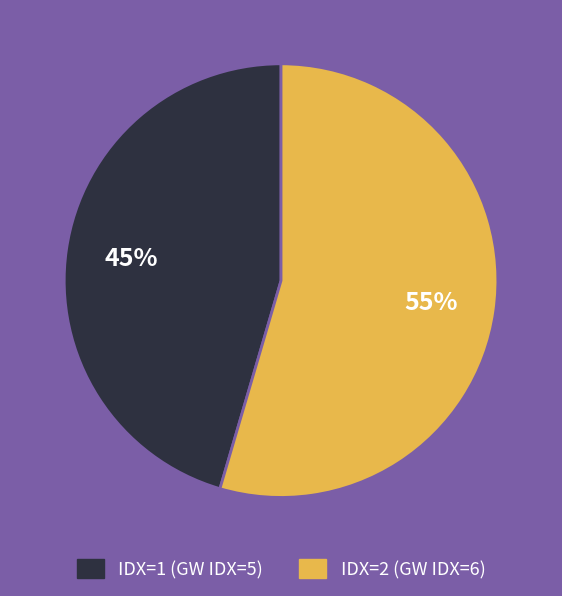

To the nearest percent, what is the average slice percentage?

50%